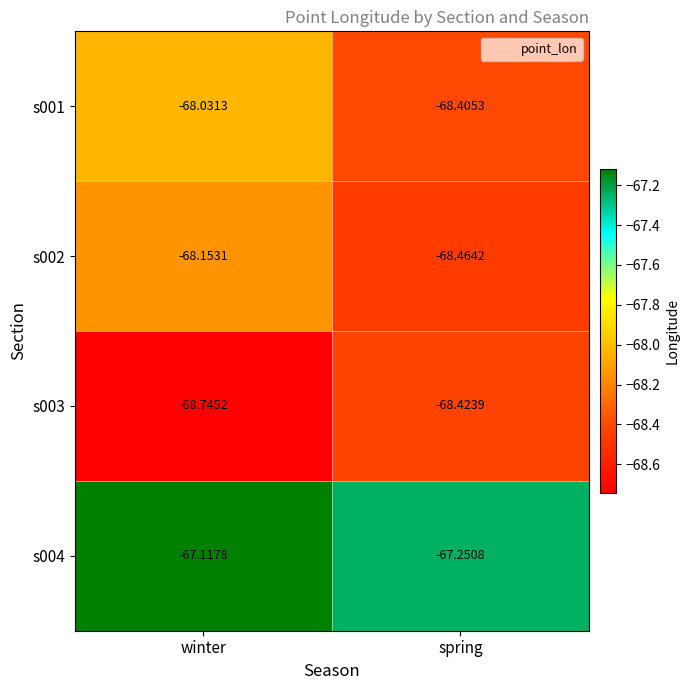

List the labels in order of s001 value, largest first.

winter, spring